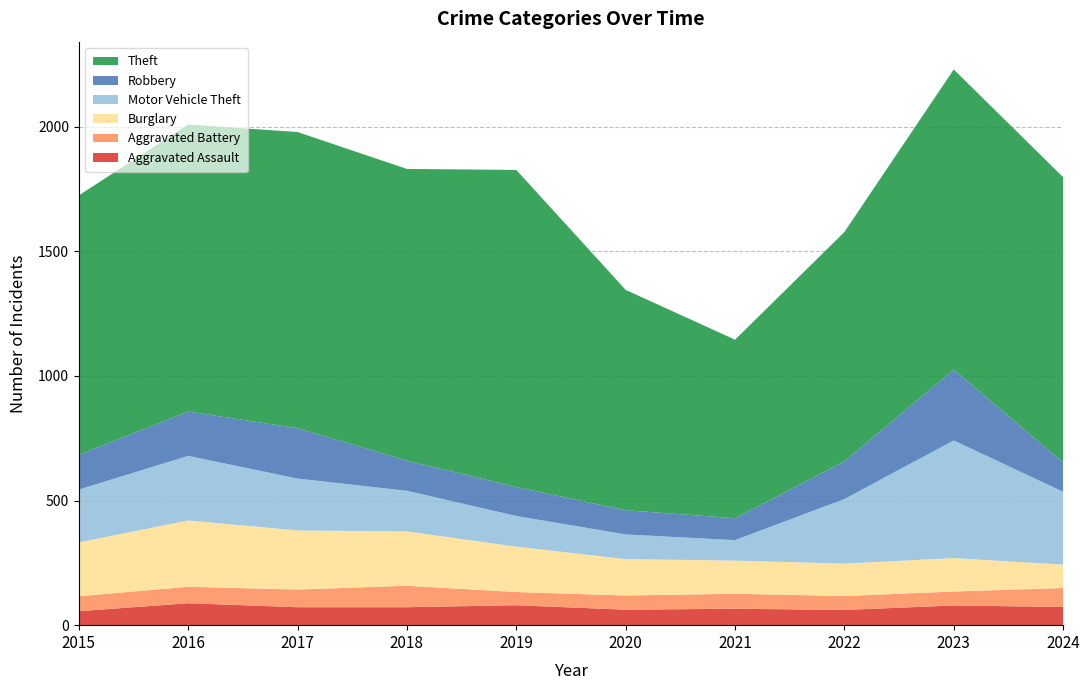

Reading left to right, transcribe all the data shown in this chart.

Aggravated Assault: 2015=56	2016=88	2017=72	2018=72	2019=80	2020=62	2021=66	2022=61	2023=79	2024=73
Aggravated Battery: 2015=60	2016=66	2017=71	2018=86	2019=53	2020=57	2021=60	2022=56	2023=56	2024=76
Burglary: 2015=216	2016=266	2017=237	2018=218	2019=182	2020=146	2021=133	2022=130	2023=134	2024=94
Motor Vehicle Theft: 2015=212	2016=259	2017=208	2018=163	2019=123	2020=99	2021=82	2022=259	2023=472	2024=292
Robbery: 2015=139	2016=178	2017=202	2018=121	2019=116	2020=97	2021=88	2022=151	2023=284	2024=118
Theft: 2015=1041	2016=1151	2017=1188	2018=1170	2019=1272	2020=884	2021=716	2022=920	2023=1204	2024=1144